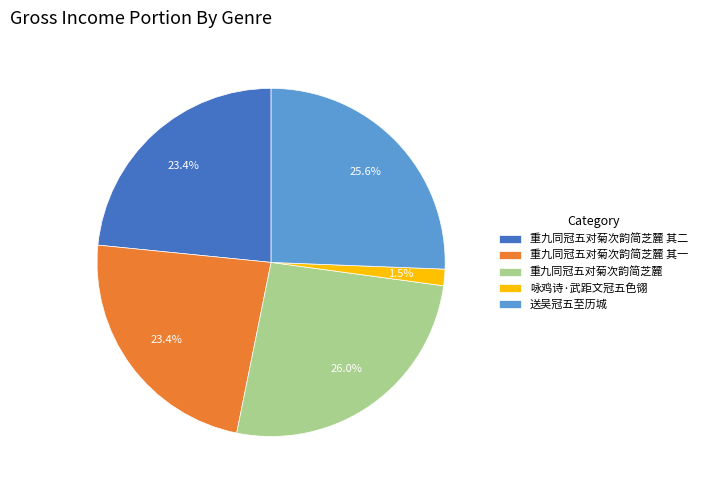

Between 咏鸡诗·武距文冠五色翎 and 送吴冠五至历城, which is larger?

送吴冠五至历城